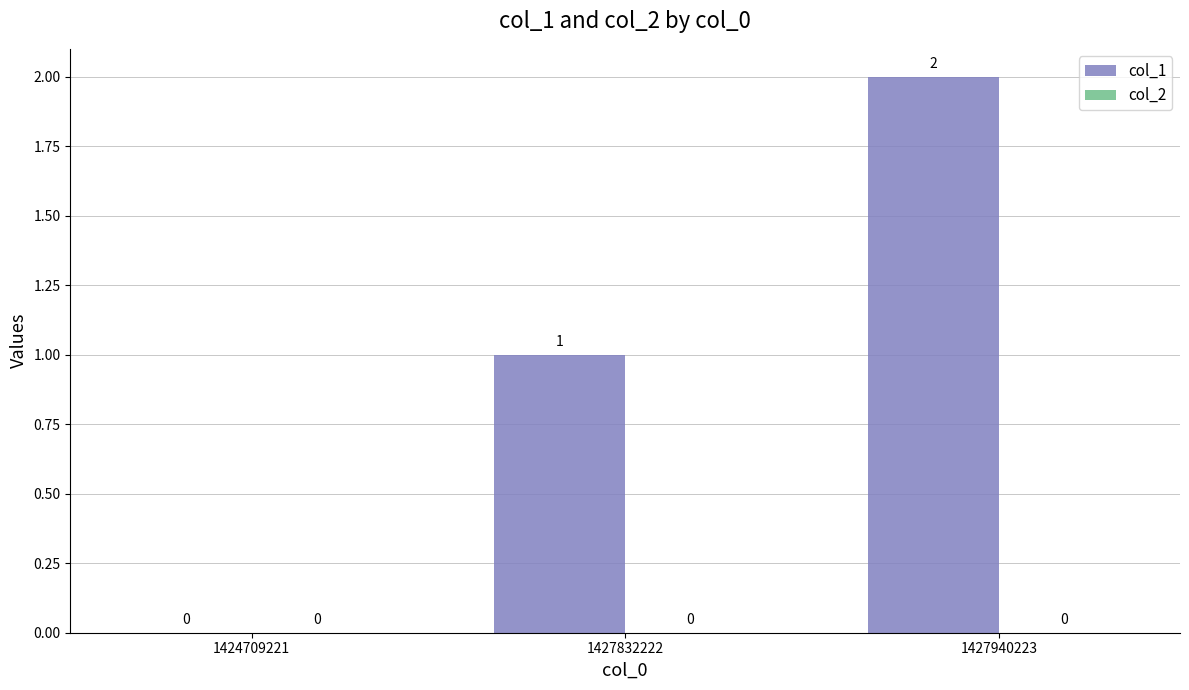

Which category has the highest value across all series?

1427940223